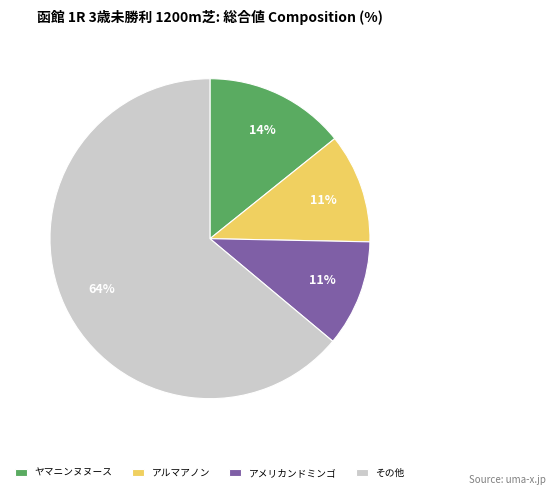

Is there a majority slice in this chart?

Yes